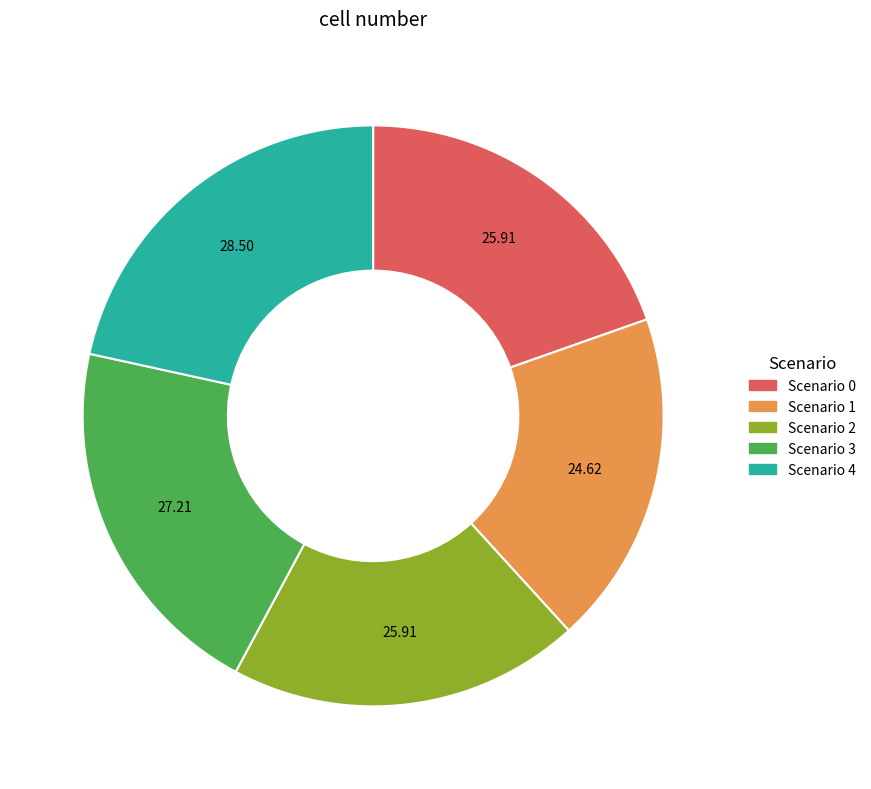

Does Scenario 0 represent more than half of the total?

No